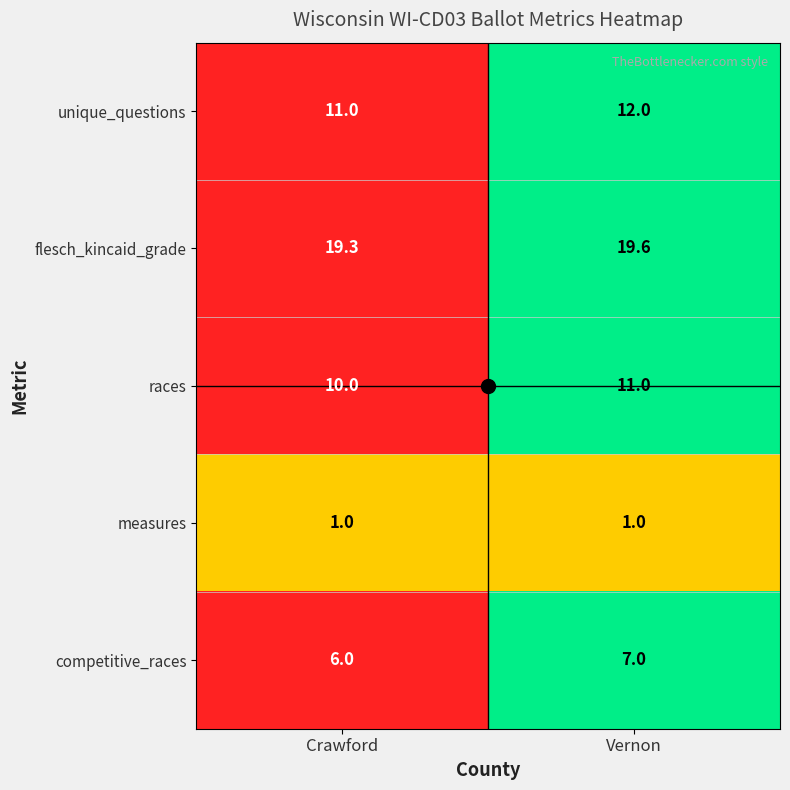

How many categories are shown in the chart?

2